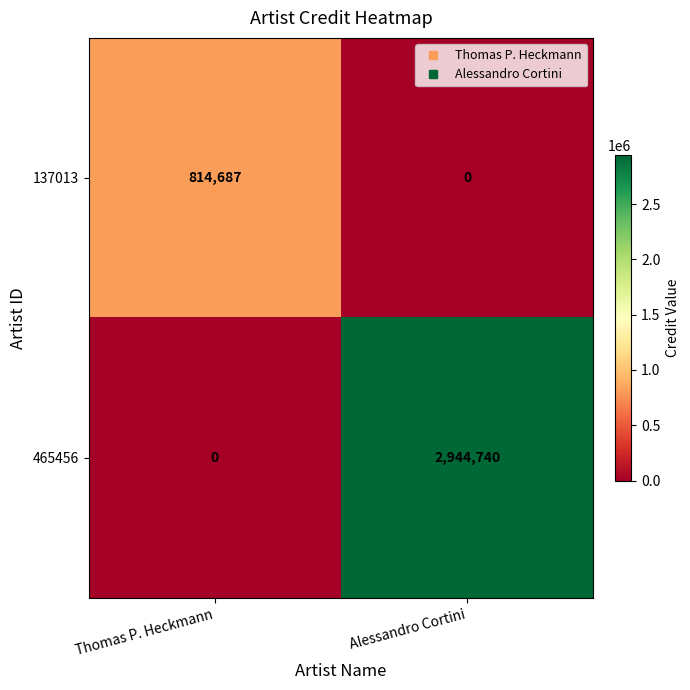

Which series has the largest total across all categories?

465456